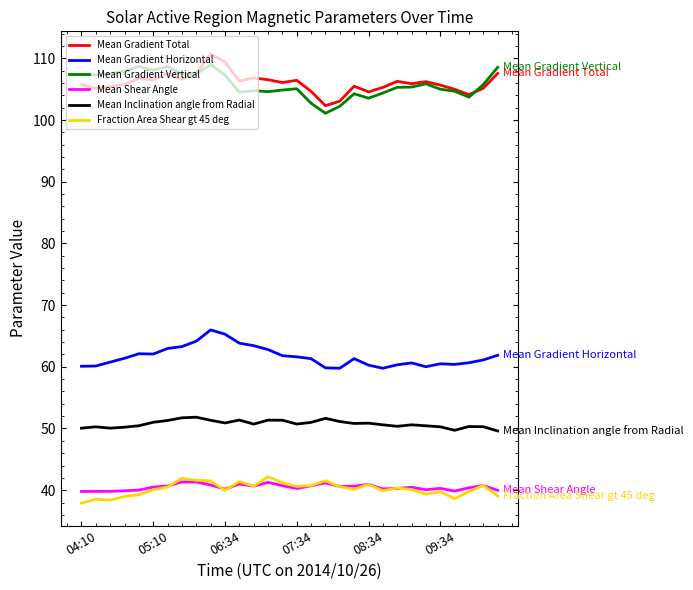

What is the smallest value displayed?

37.9